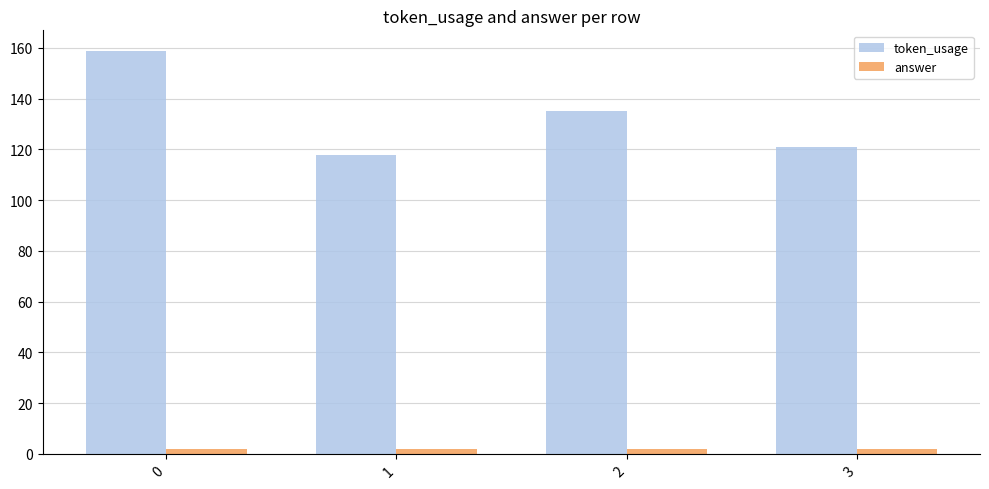

Rank the series by their average value, from highest to lowest.

token_usage, answer